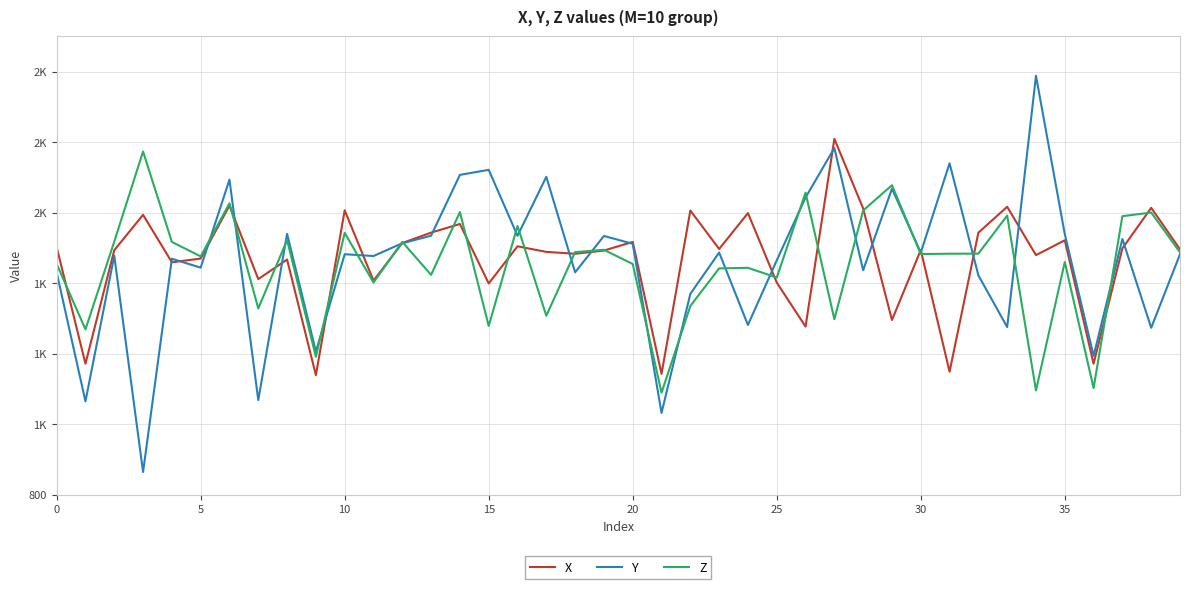

Which label corresponds to the largest value in the chart?

34